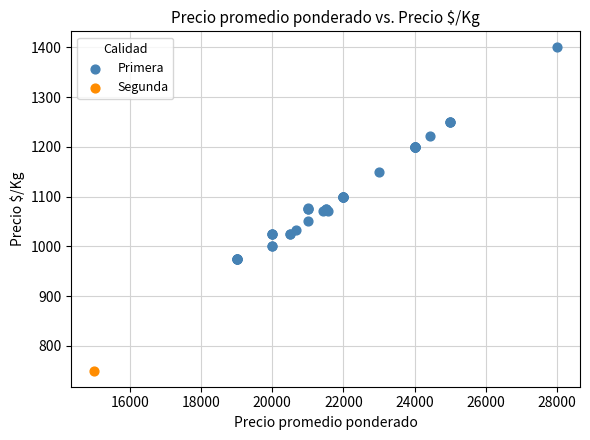

What are all the series names shown in the legend?

Primera, Segunda